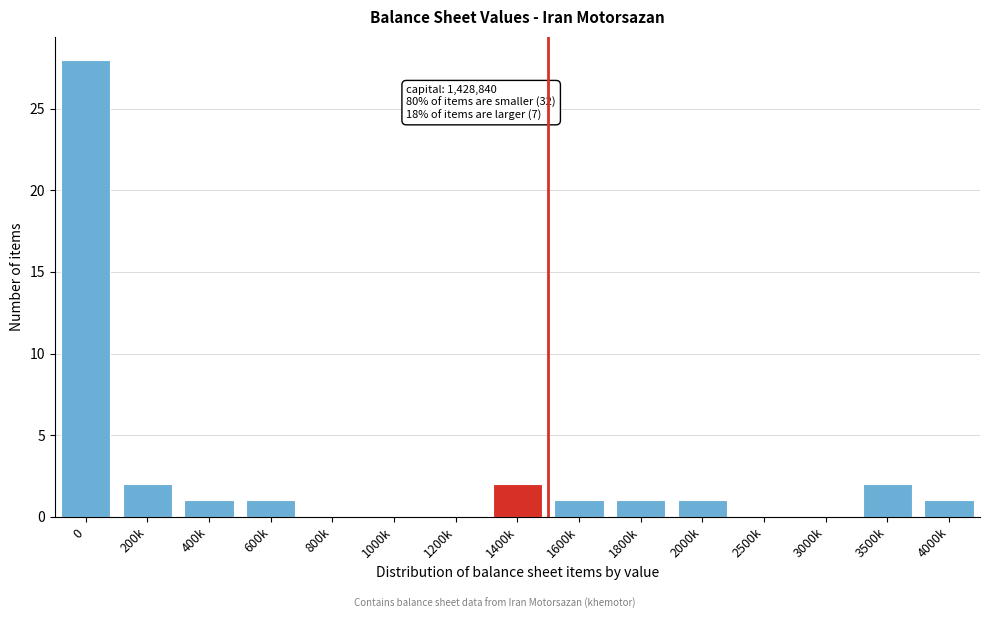

Reading left to right, extract all data points from this chart.

0=28	200k=2	400k=1	600k=1	800k=0	1000k=0	1200k=0	1400k=2	1600k=1	1800k=1	2000k=1	2500k=0	3000k=0	3500k=2	4000k=1